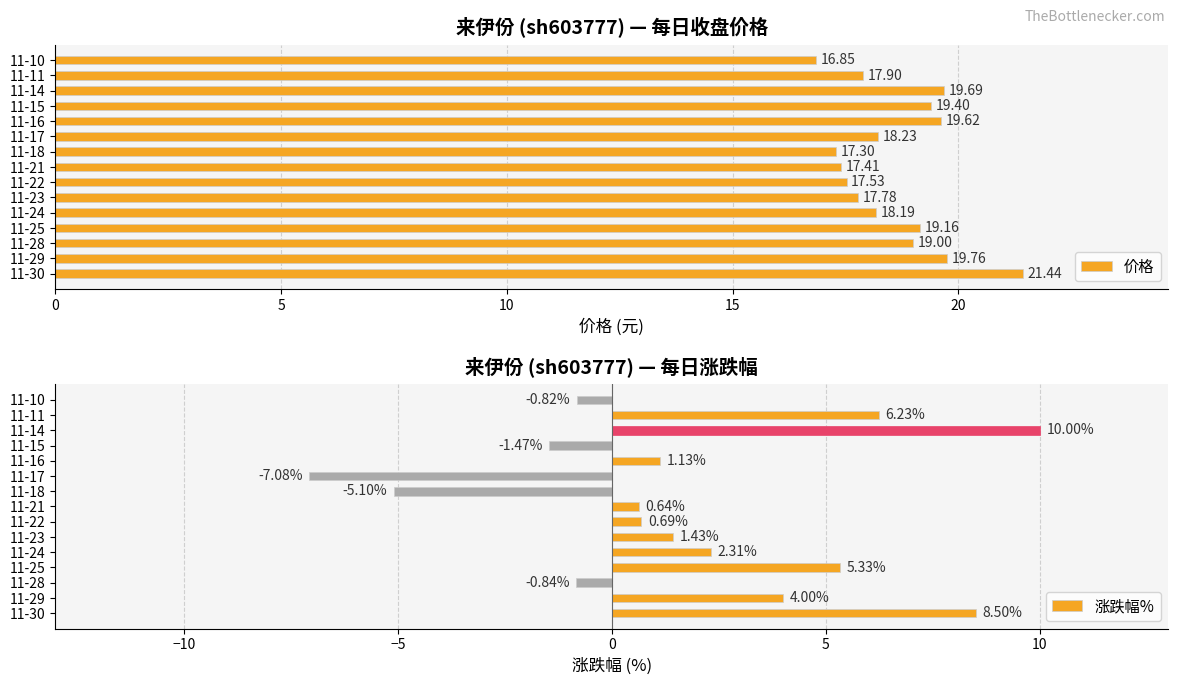

How many values in the 涨跌幅% series exceed 1?

8